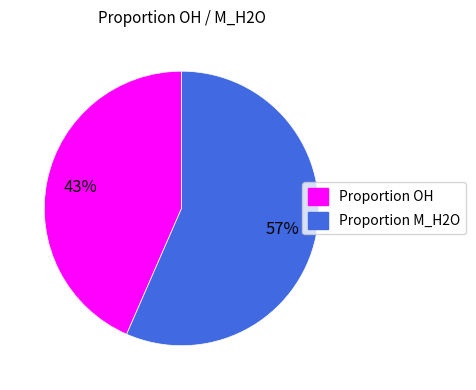

Is it true that Proportion M_H2O is 46% of the pie?

False